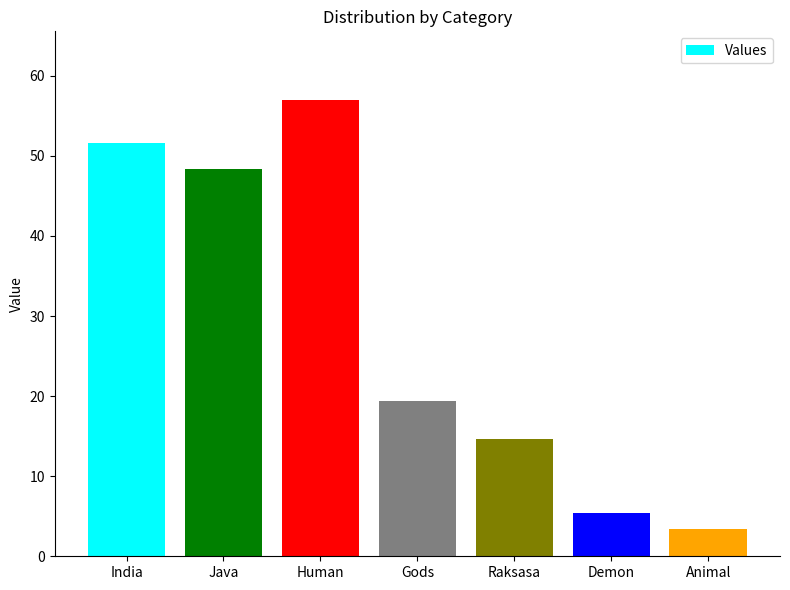

Rank the categories by value from highest to lowest.

Human, India, Java, Gods, Raksasa, Demon, Animal